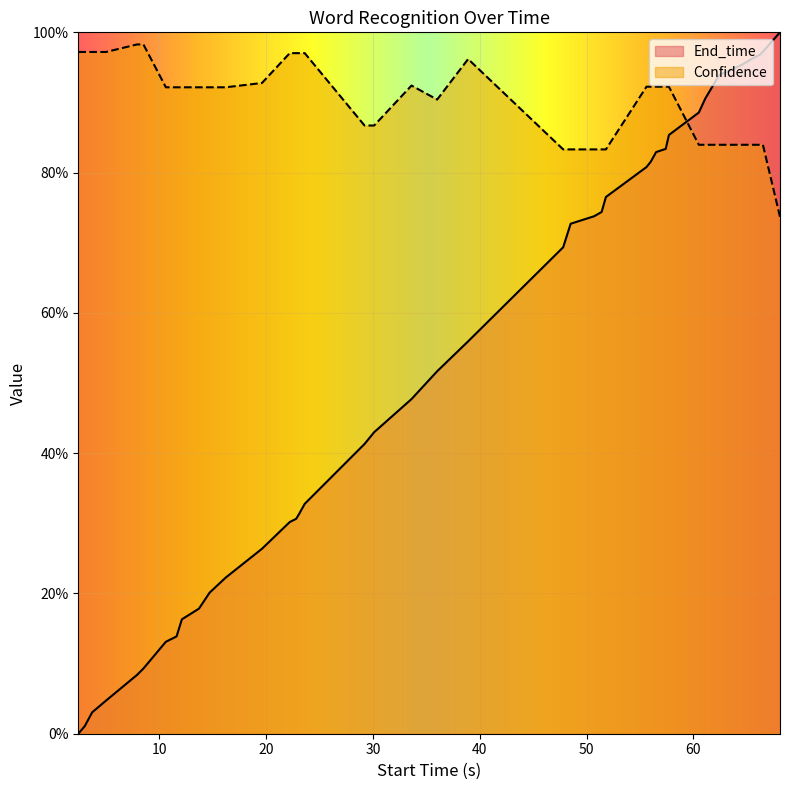

True or false: Confidence has a value of 0.9 at 20.

True